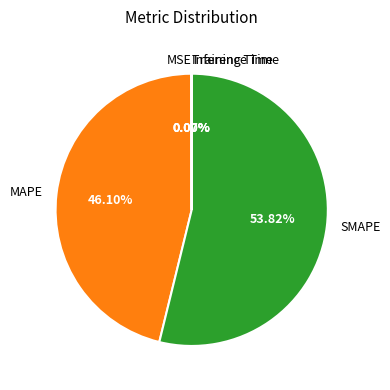

Which category accounts for the majority?

SMAPE